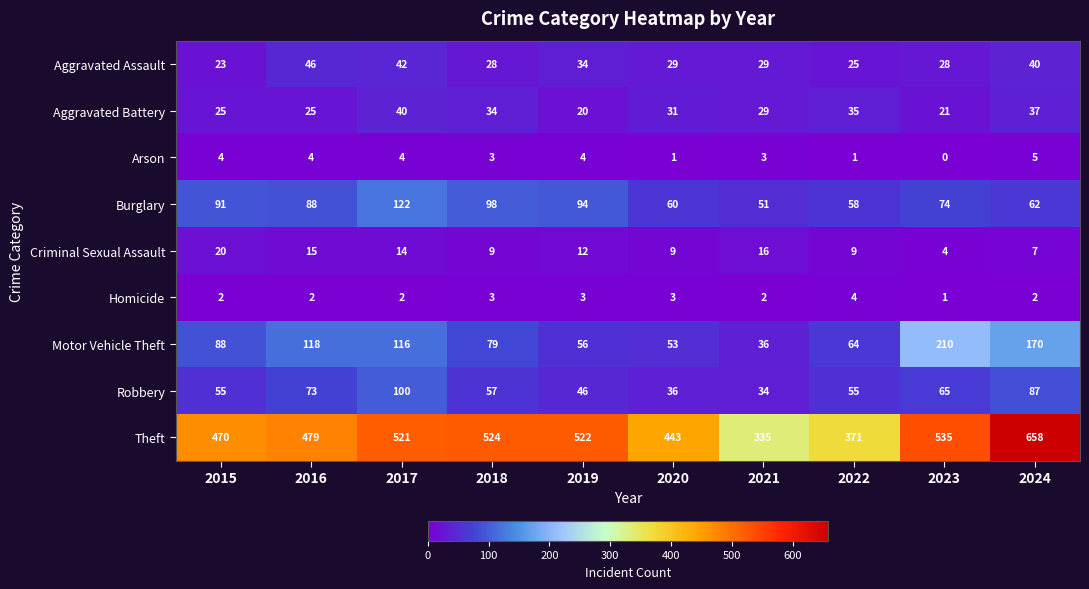

True or false: Motor Vehicle Theft has a value of 116 at 2017.

True